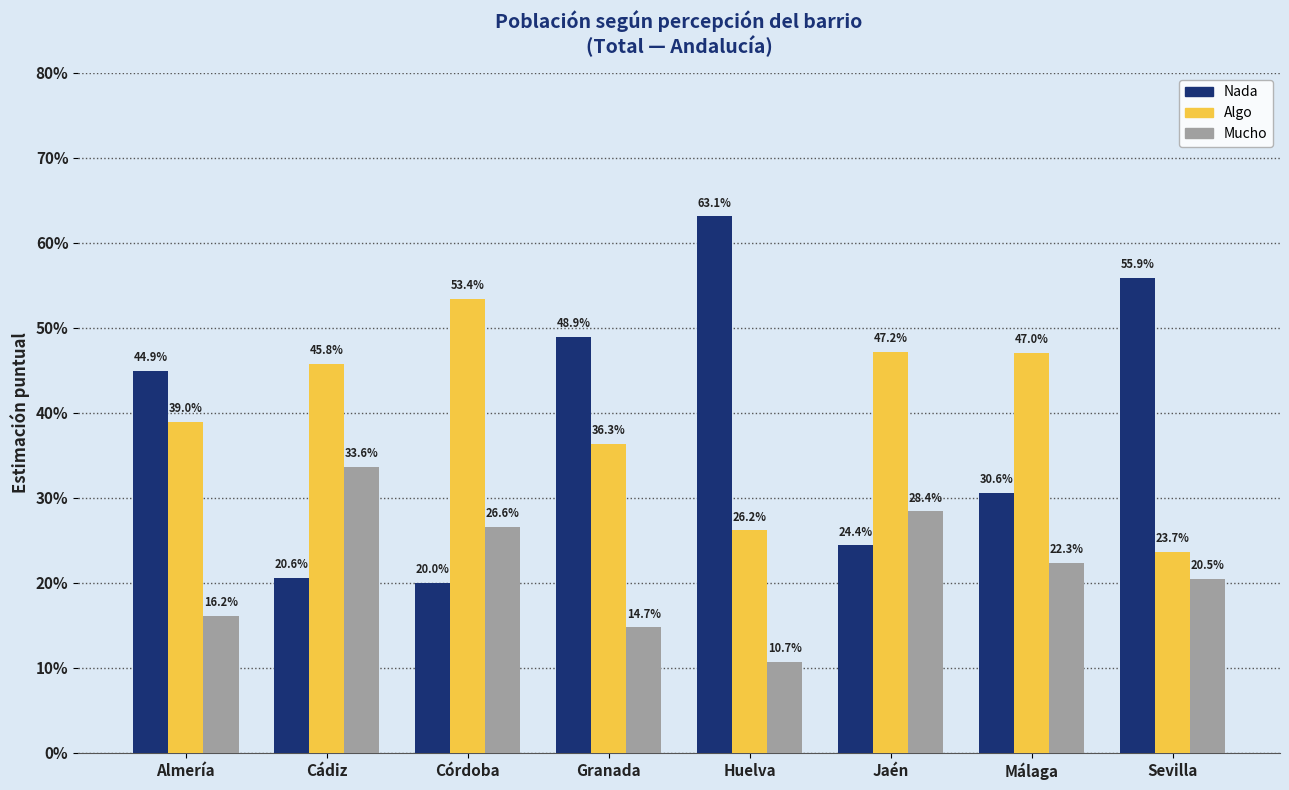

The Mucho series shows 0.4 at Córdoba. True or false?

False